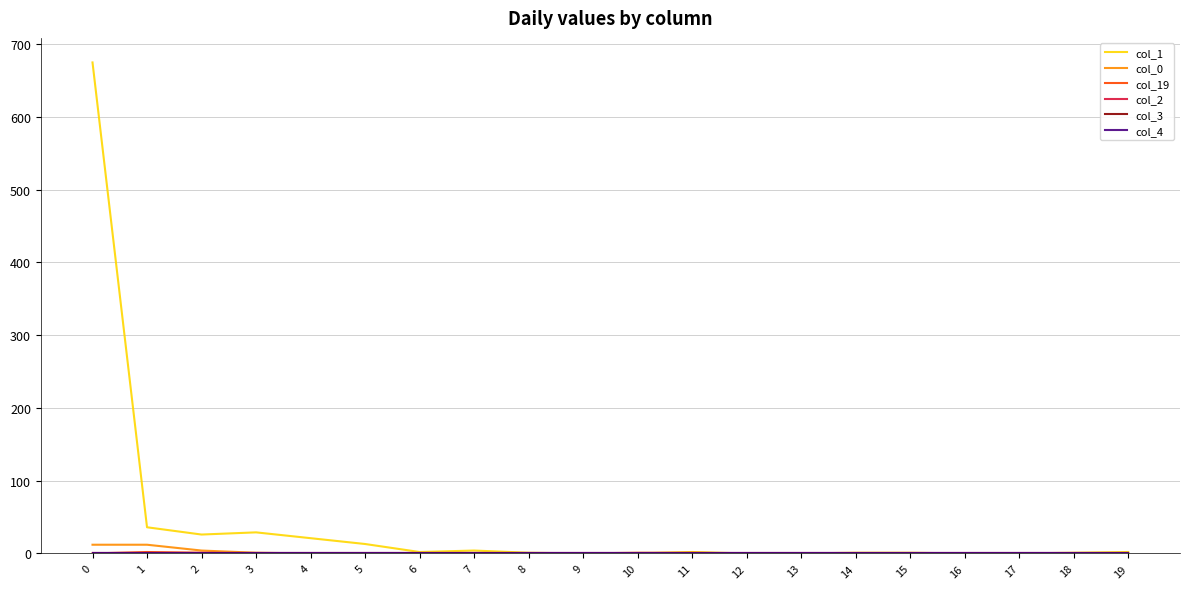

The value of col_4 at 17 is 0. True or false?

True